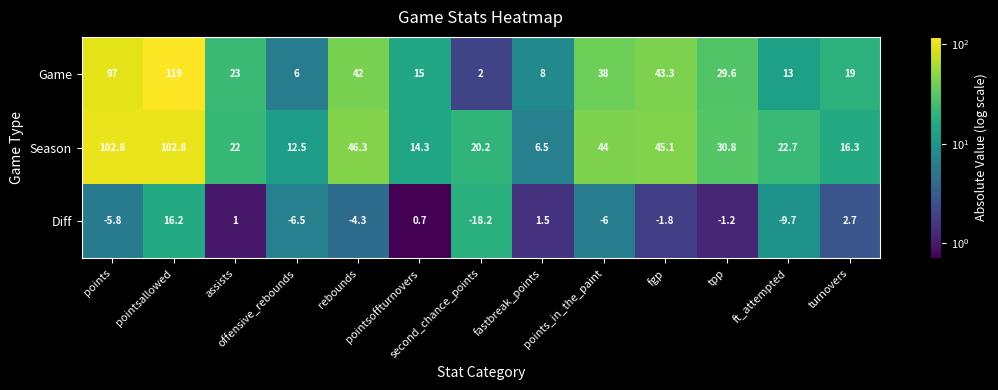

What is the smallest value displayed?

-18.2